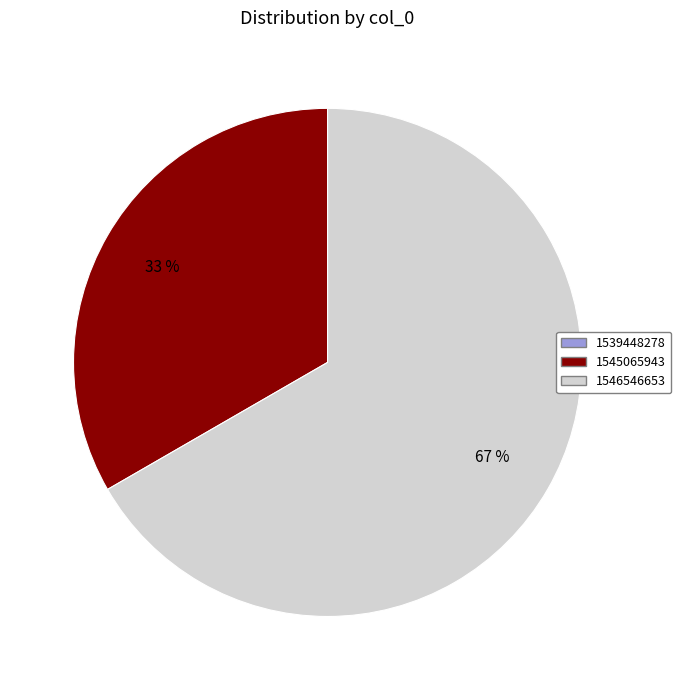

What is the largest slice in the pie chart?

1546546653